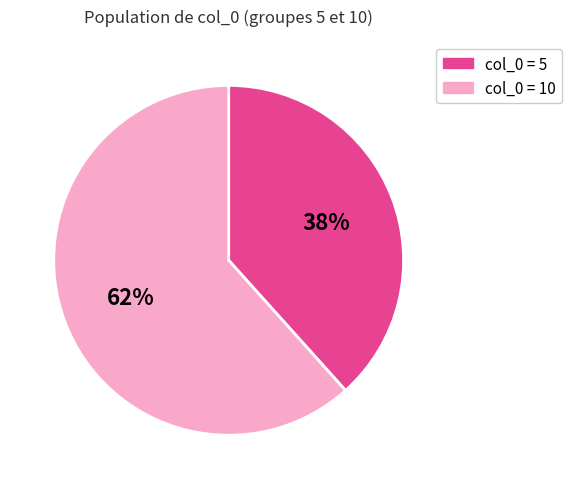

Which slice is the largest?

col_0 = 10